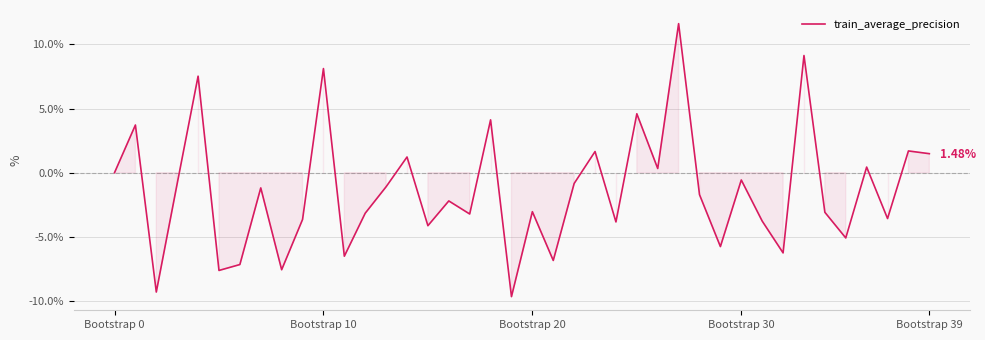

What is the difference between the maximum and minimum values?

21.3